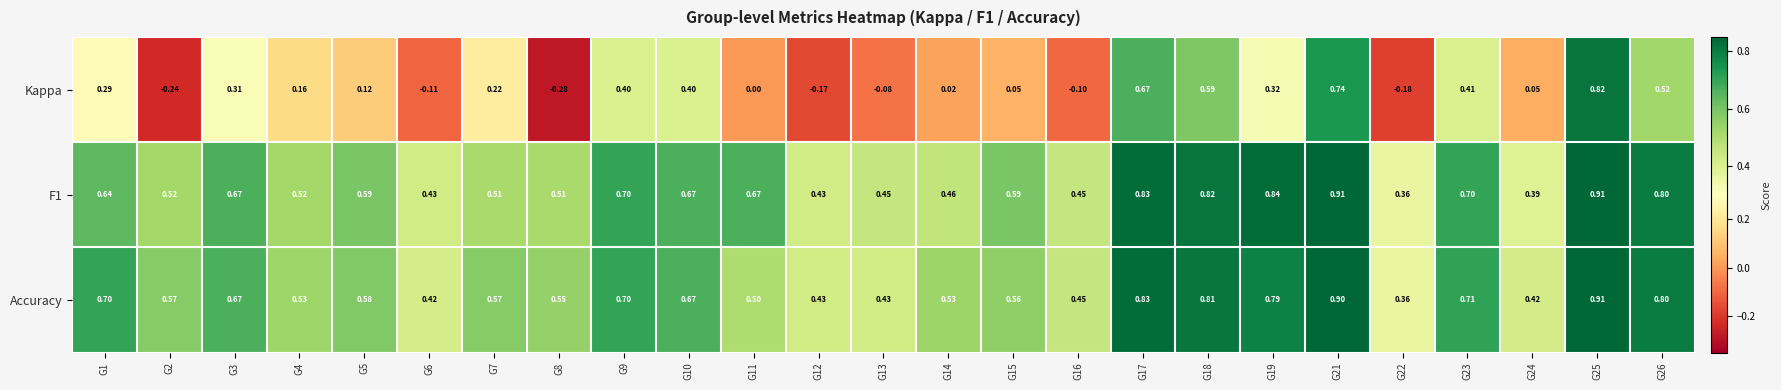

Which series has the widest spread of values?

Kappa